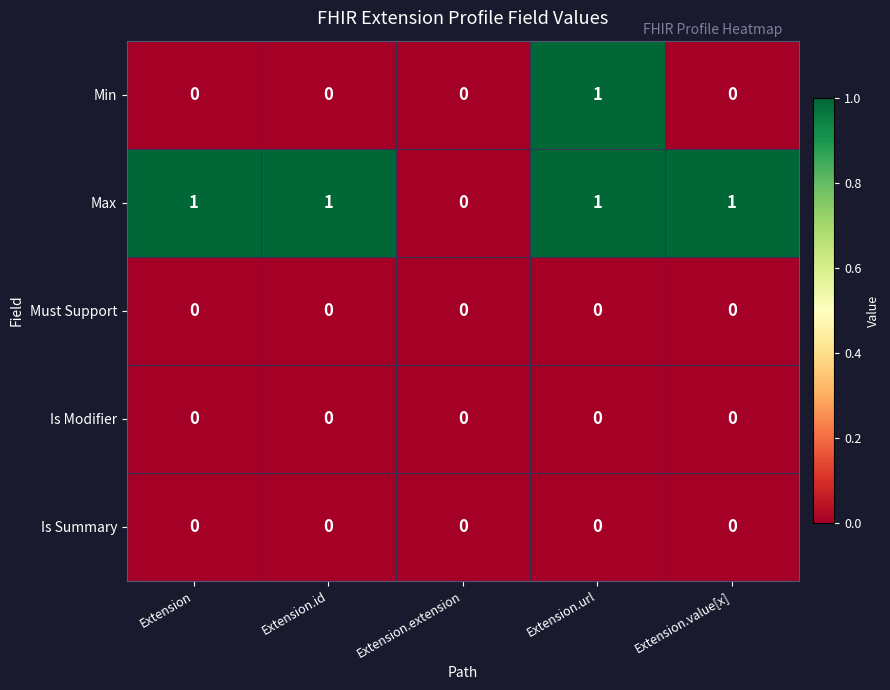

The value of Min at Extension.id is 0. True or false?

True